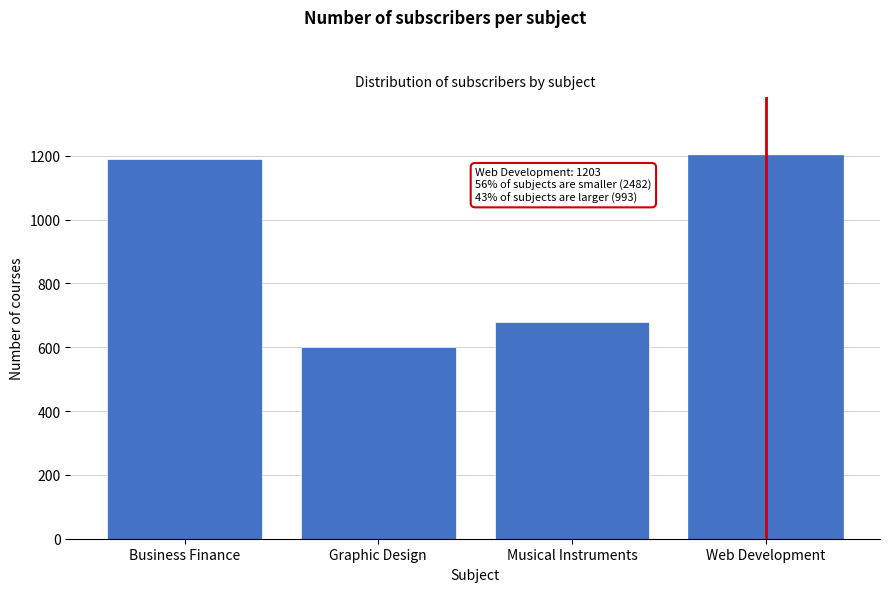

Reading left to right, transcribe all the data shown in this chart.

Business Finance=1190	Graphic Design=602	Musical Instruments=680	Web Development=1203